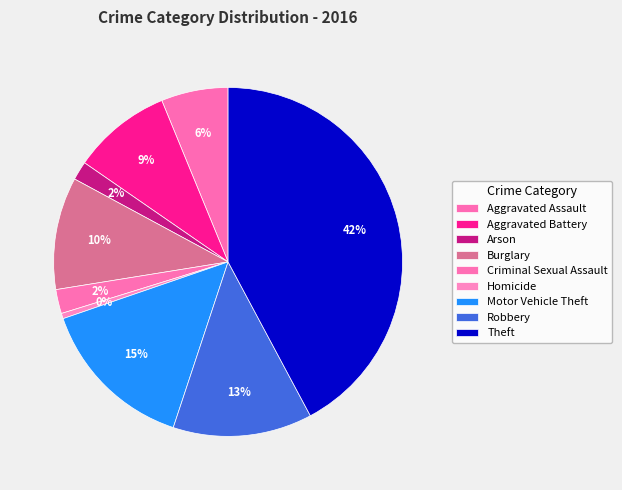

Count the number of slices in the pie.

9